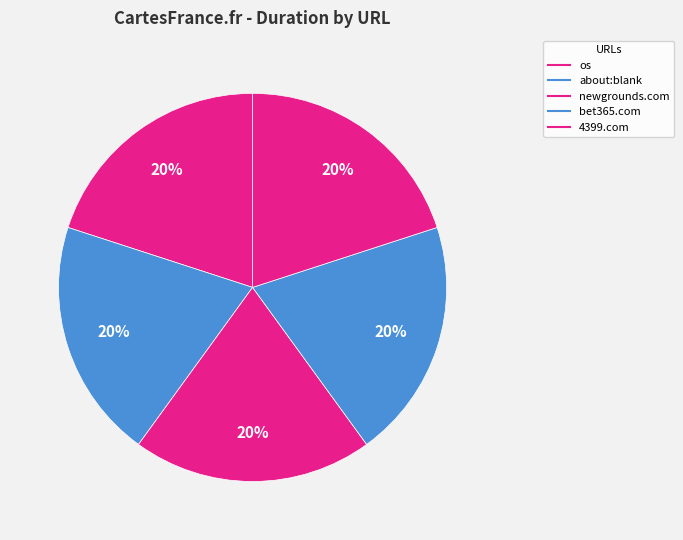

How many segments does this pie chart have?

5